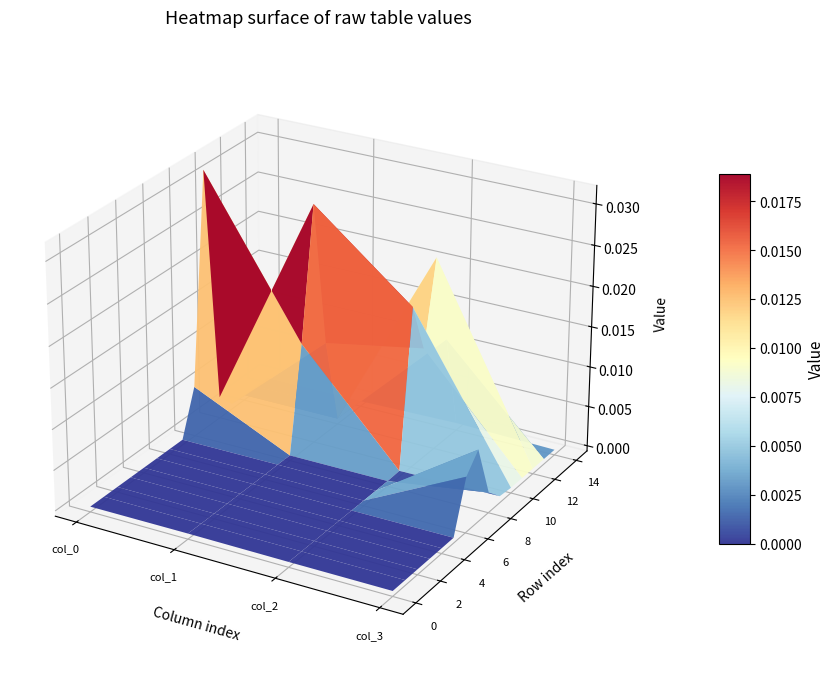

Between 4 and 9, which series saw the biggest shift?

col_0